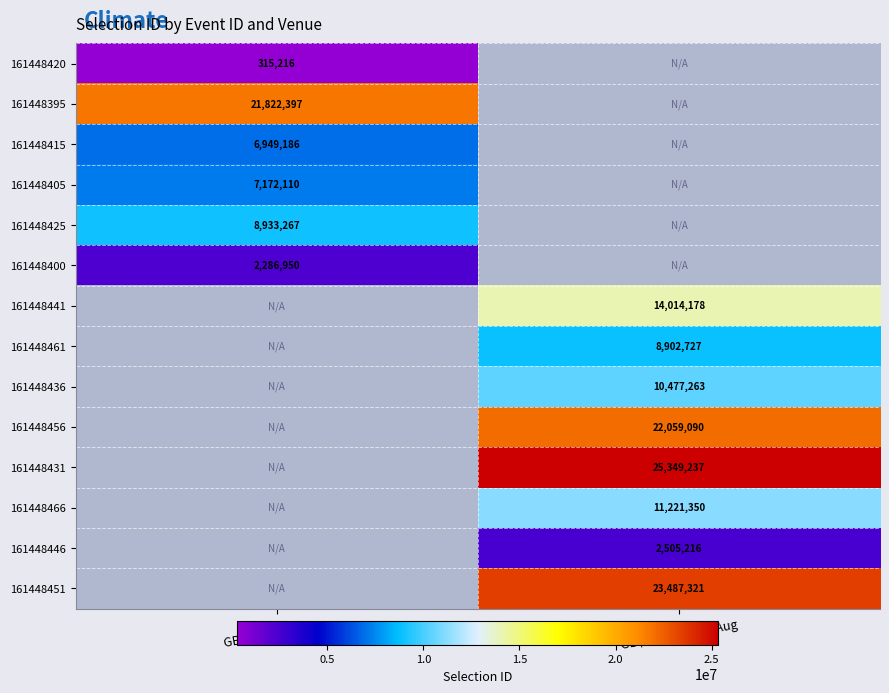

The 161448405 series shows 4573032 at GB / Sthl  18th Aug. True or false?

False